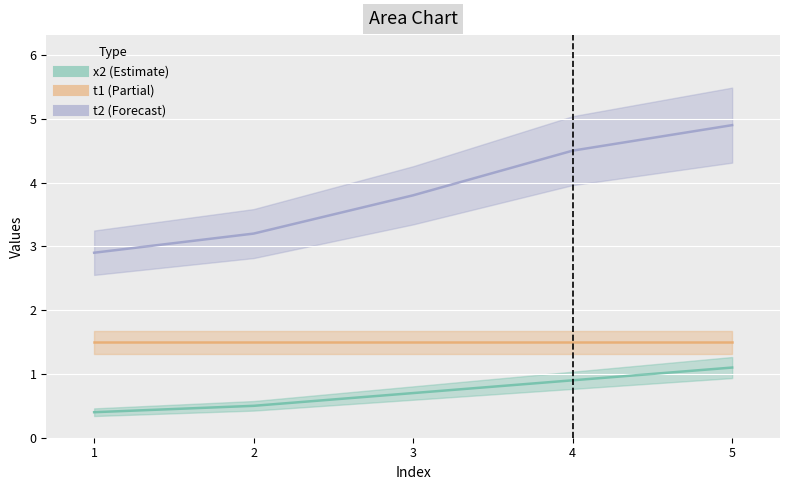

True or false: t1 and t2 cross at least once.

False